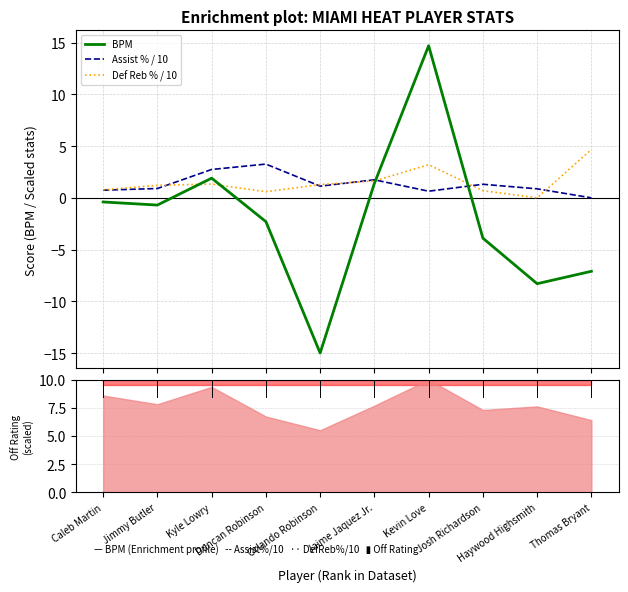

The BPM series shows -12.9 at Haywood Highsmith. True or false?

False